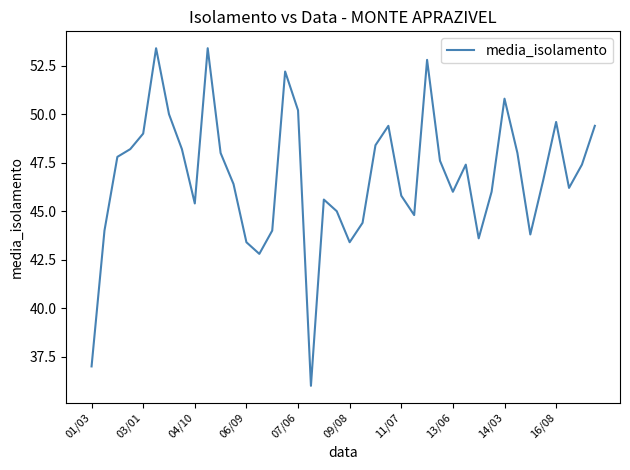

Does the chart display data point markers on the line(s)?

No